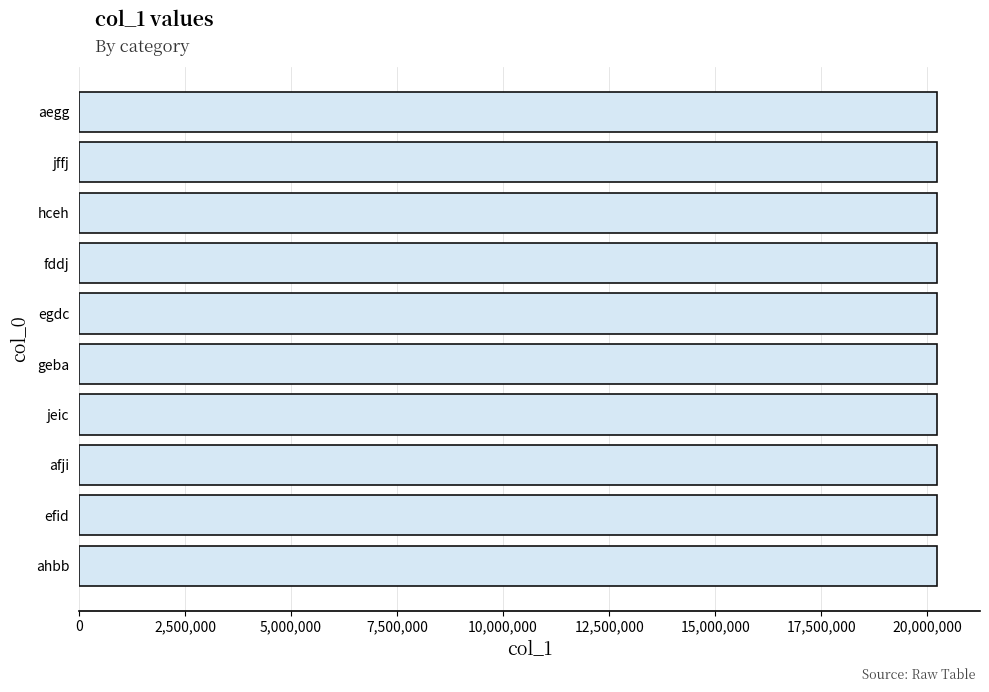

Approximately how many times larger is the value at fddj compared to aegg?

1.0